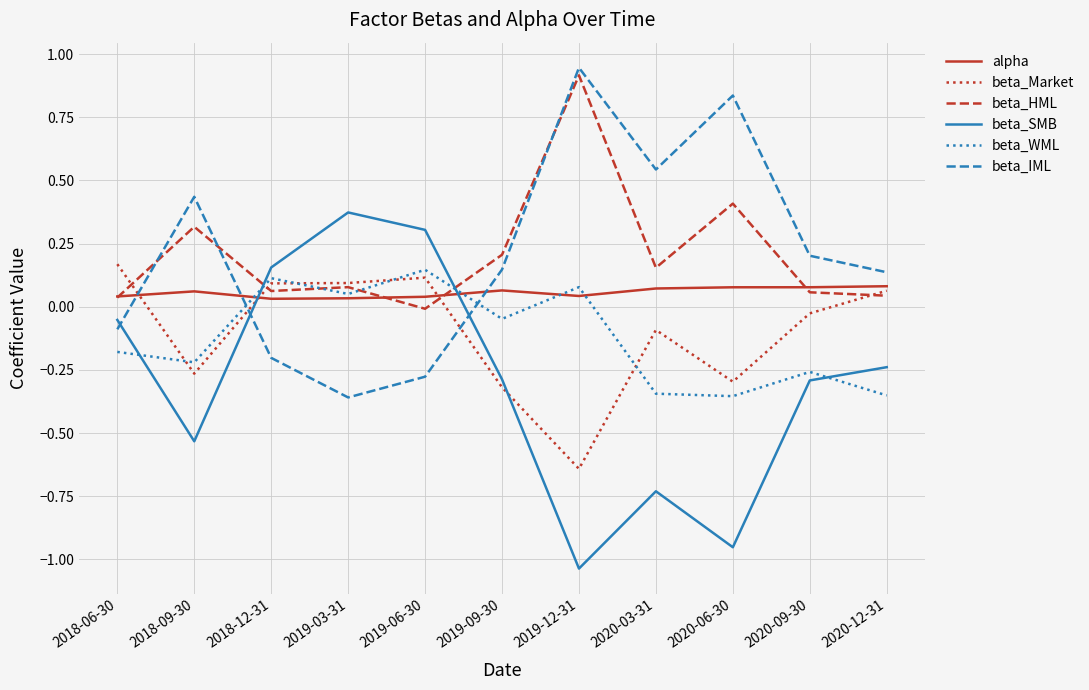

How many intersections are there between beta_IML and alpha?

3